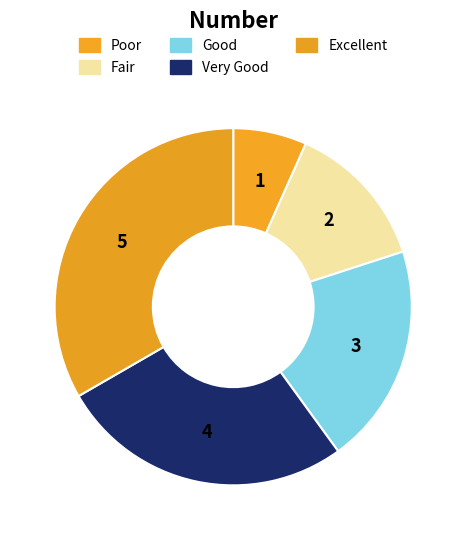

Count the number of slices in the pie.

5